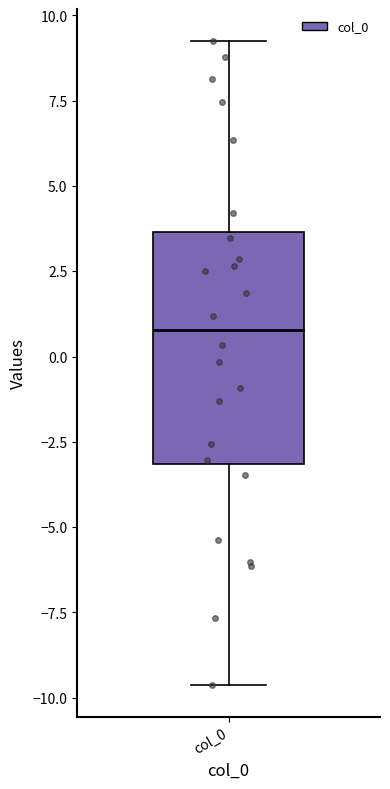

Read this box plot against the y-axis: the position of the median line, the range covered by the box, and the ends of both whiskers. The values are not printed on the chart, so give them approximately, as read against the axis.

median 1.0, box -3.0 to 3.5, whiskers -9.5 to 9.0